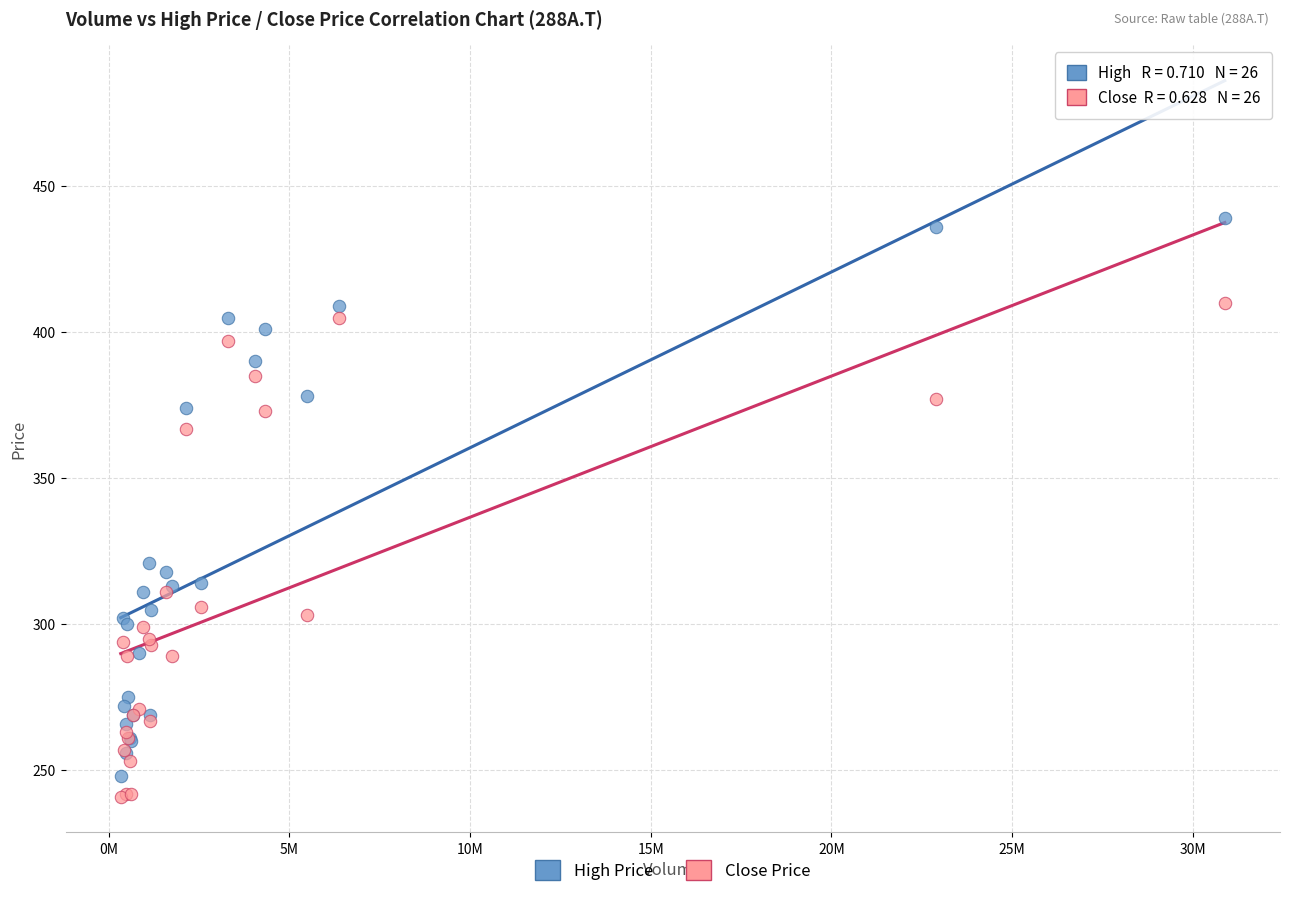

Across all series, what Y value is closest to 340?

321